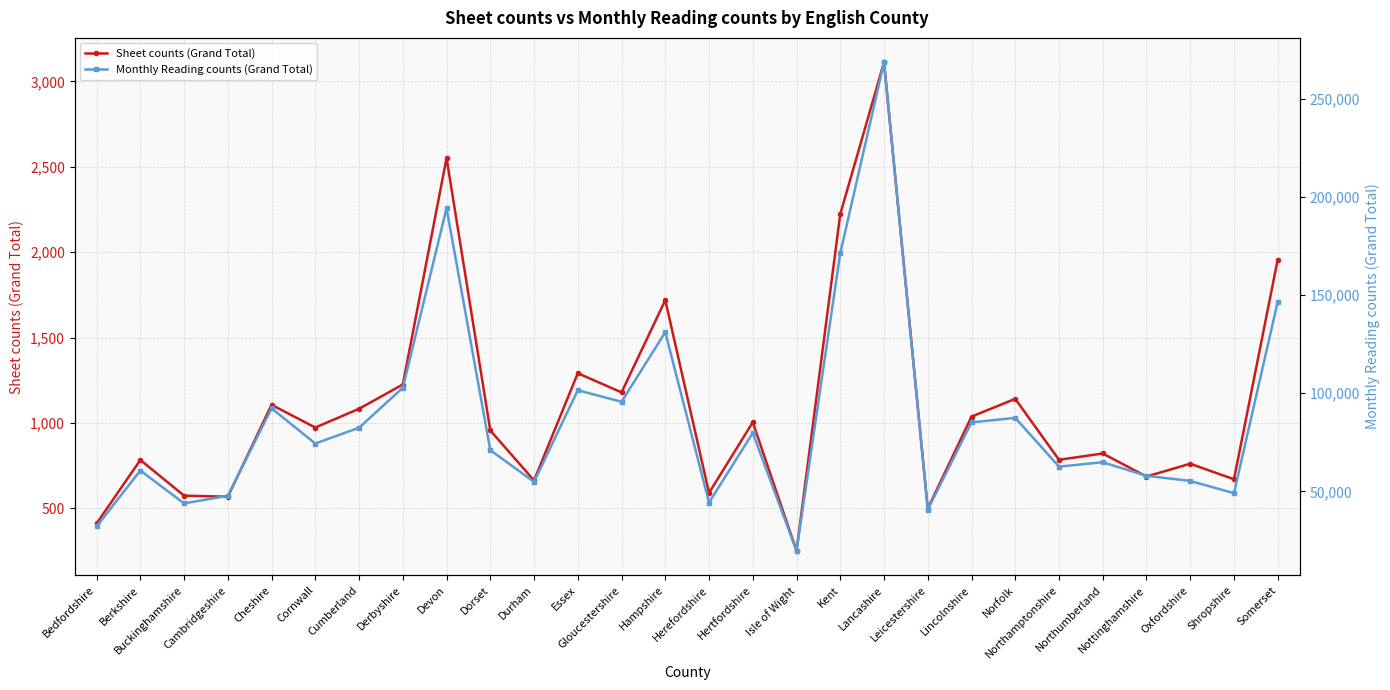

At which category does Sheet counts (Grand Total) reach its first local valley?

Cambridgeshire